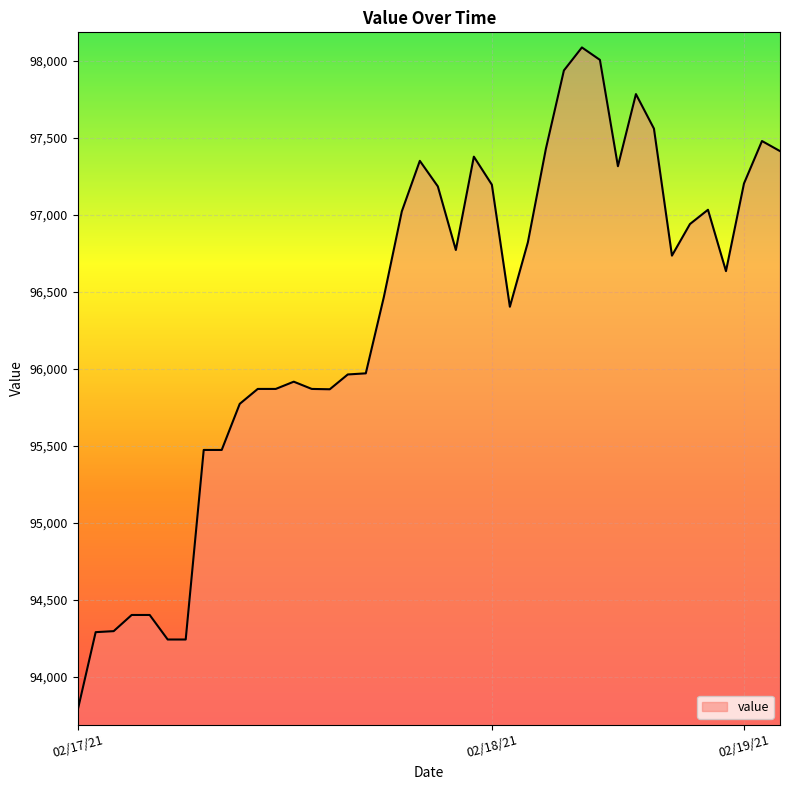

Which label corresponds to the smallest value in the chart?

02/17/21